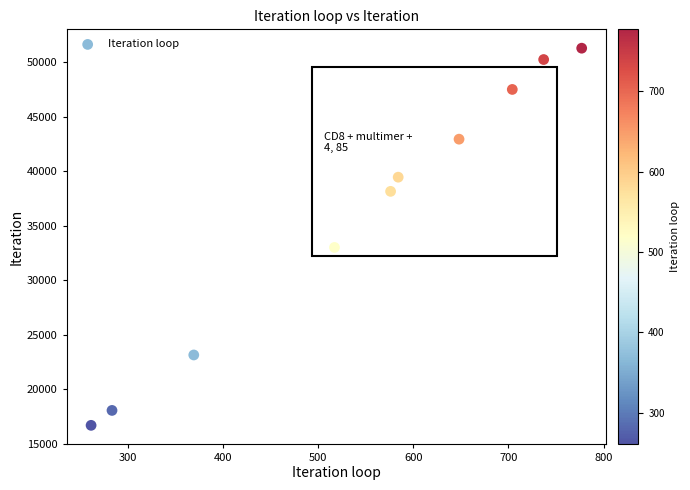

What is the range of X values (max minus min)?

516